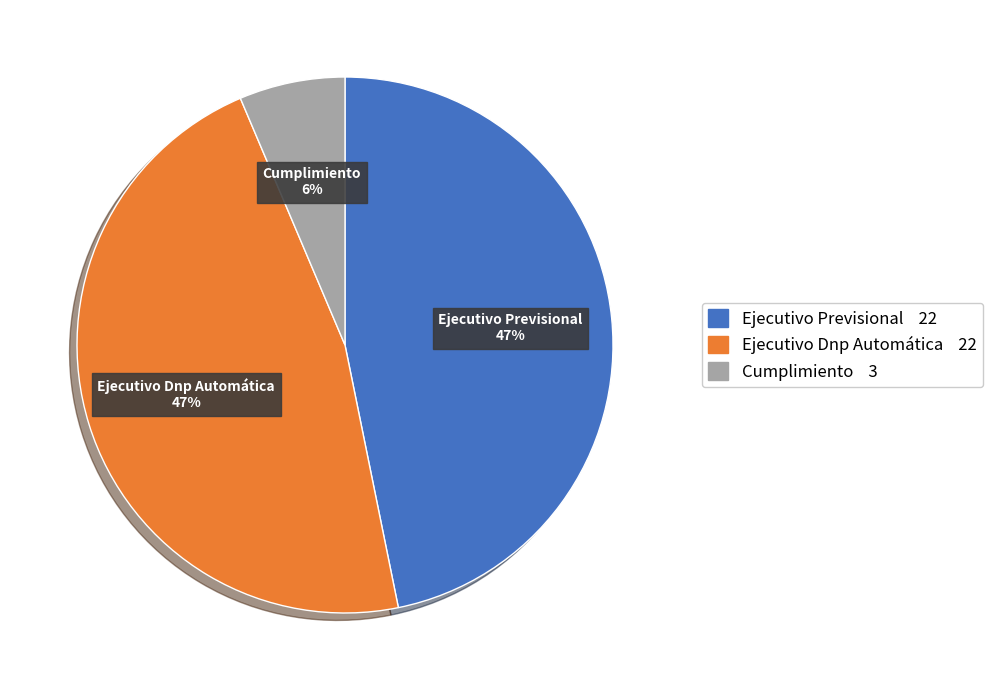

Which slice is the smallest?

Cumplimiento